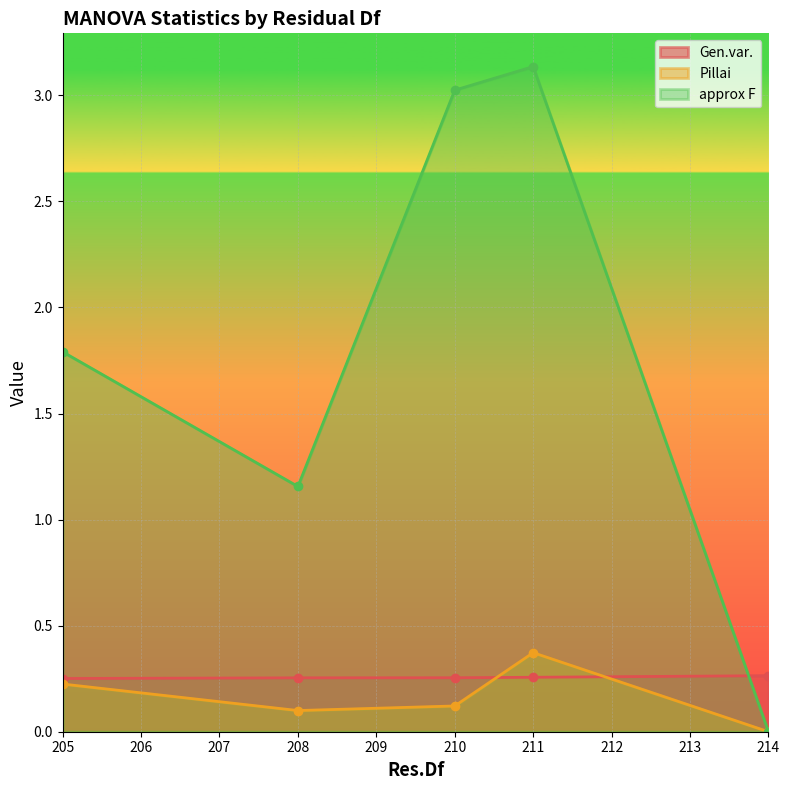

At which category is the sum across all series the highest?

211